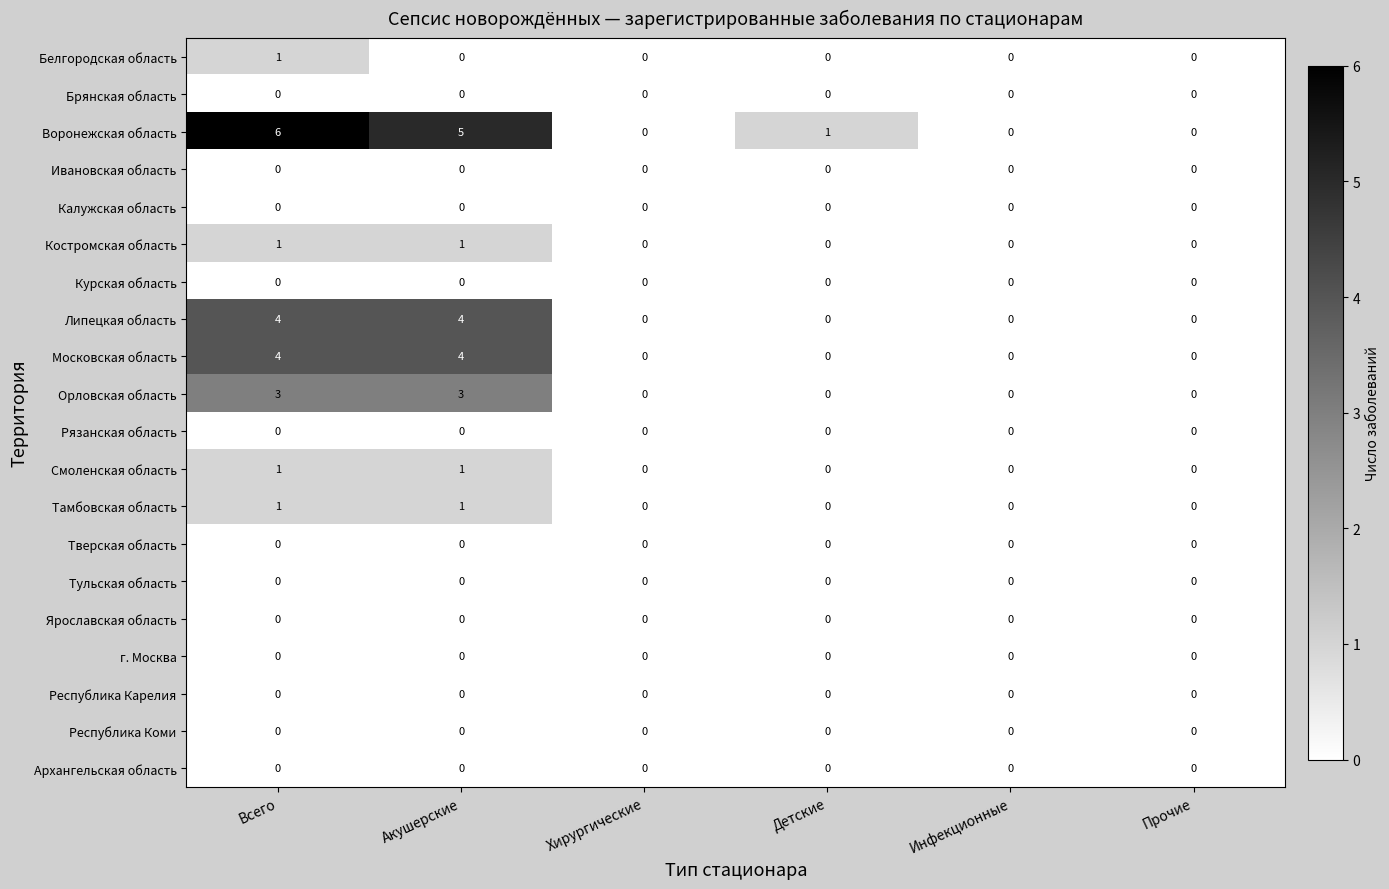

What is the difference between the maximum and minimum values in the Липецкая область series?

4